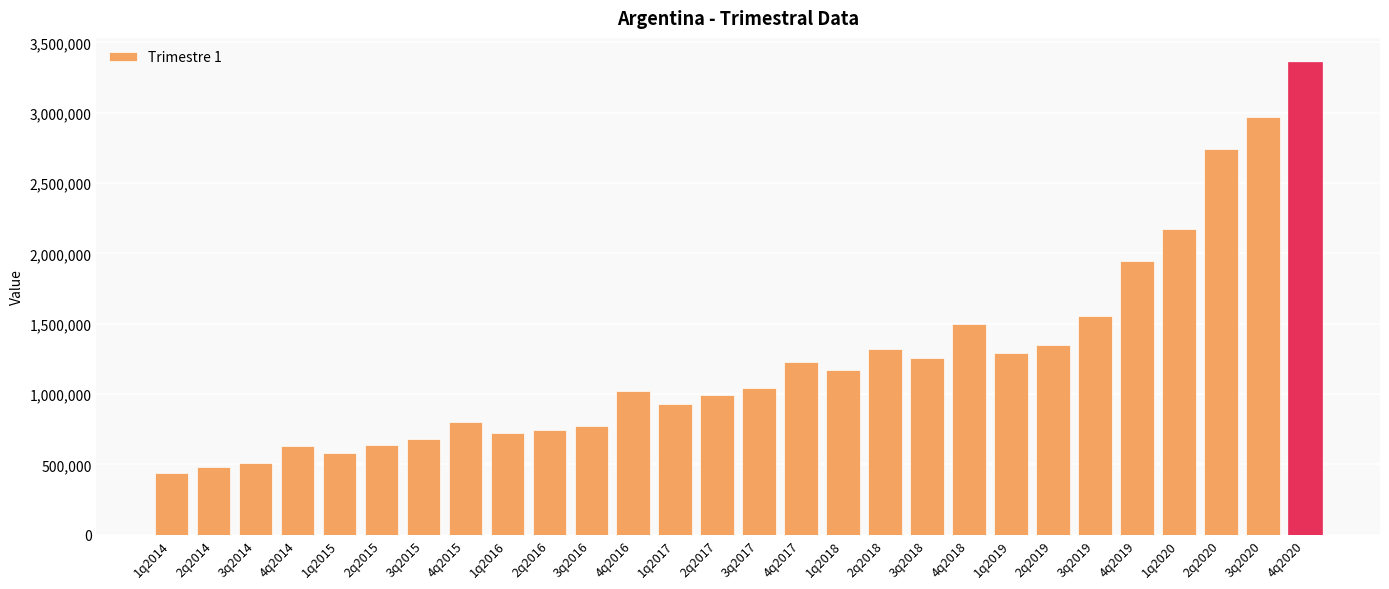

The value at 4q2015 is 799273. True or false?

True